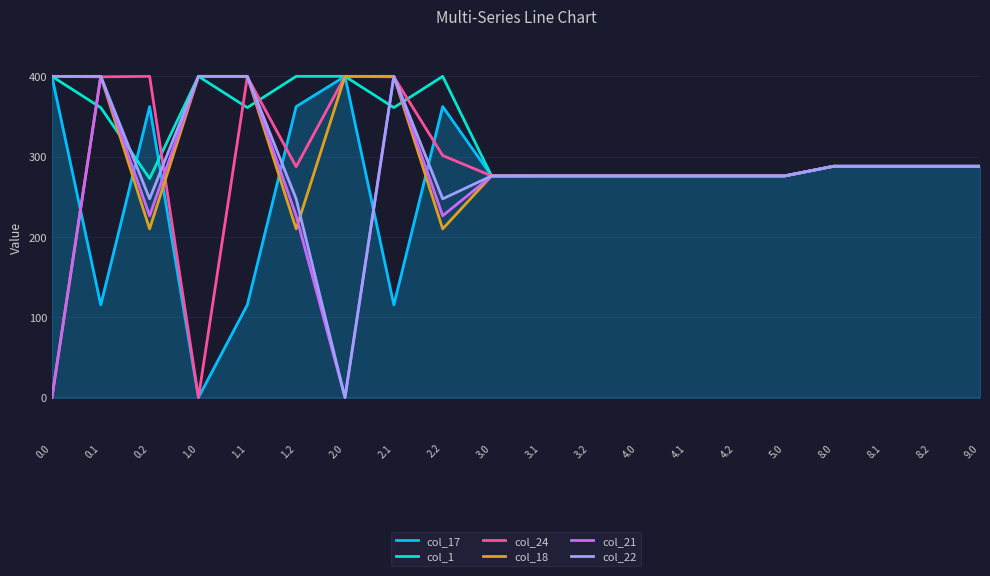

Count the number of categories in the chart.

20